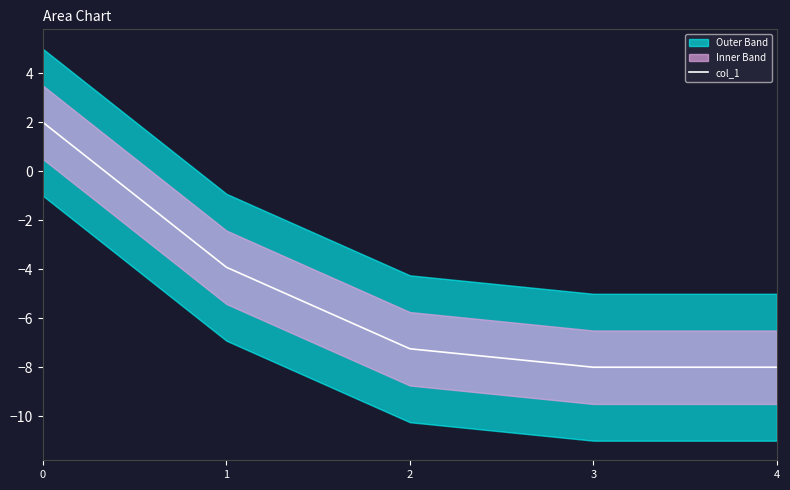

What is the value of the 1st point from the left?

2.0